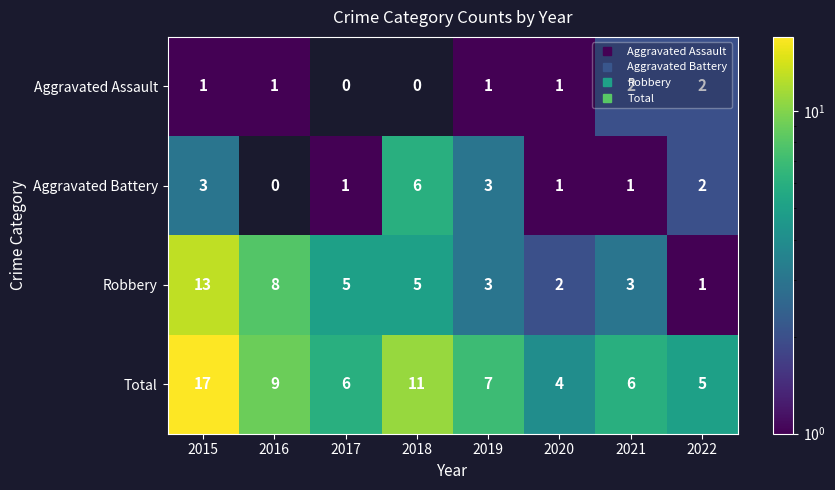

How many distinct data groups are displayed?

4